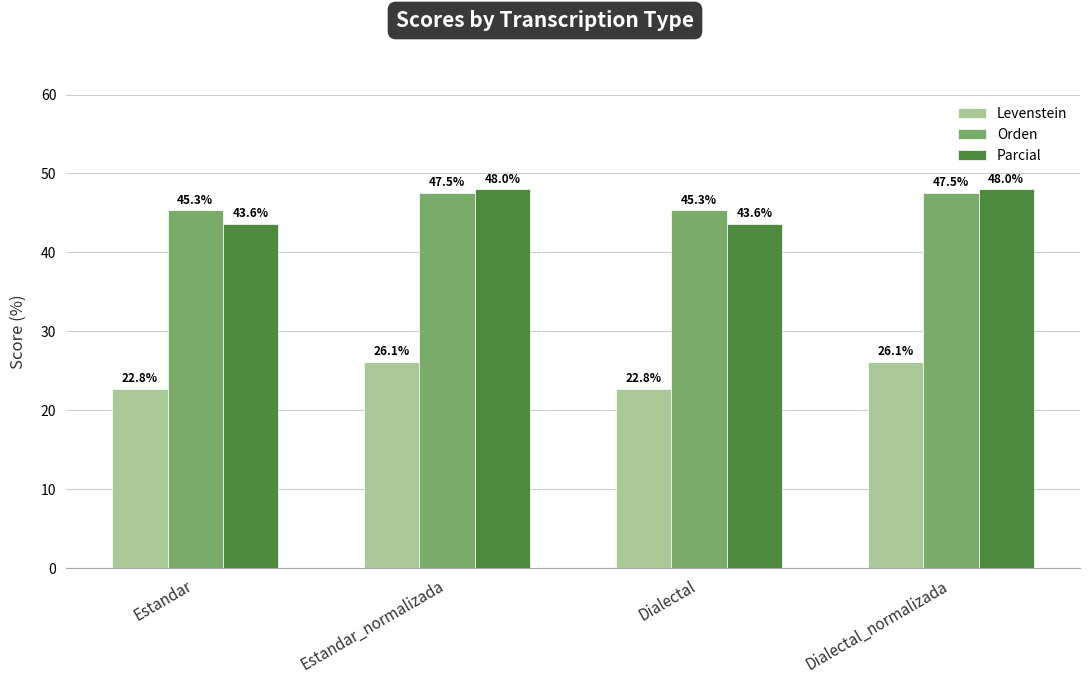

What is the label of the 4th bar from the left?

Dialectal_normalizada